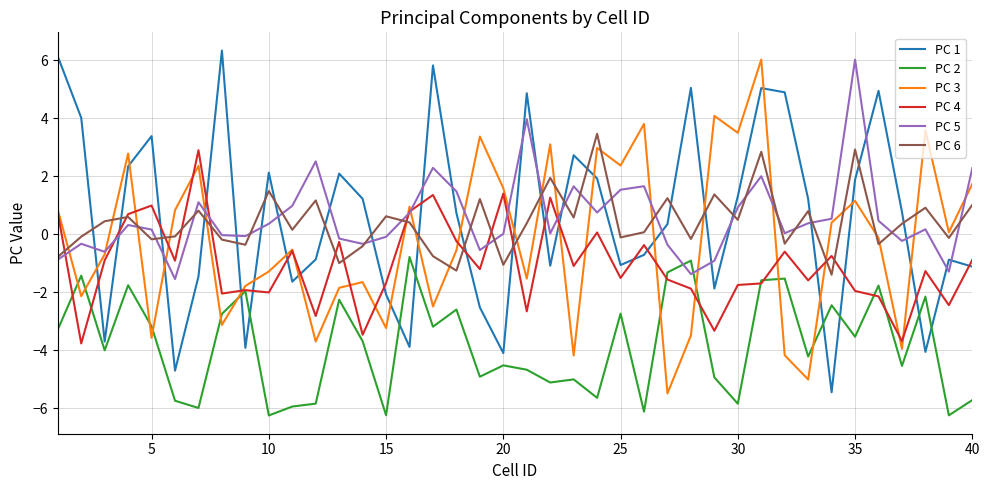

What is the highest value of the PC 3 series?

6.0